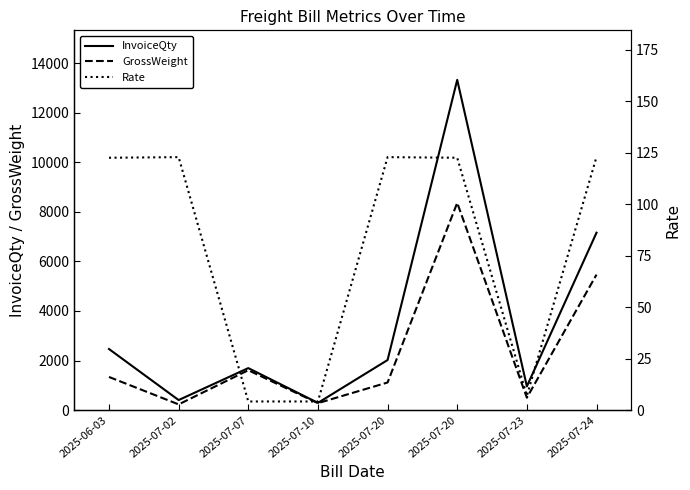

Which has a higher value, 2025-06-03 or 2025-07-10?

2025-06-03